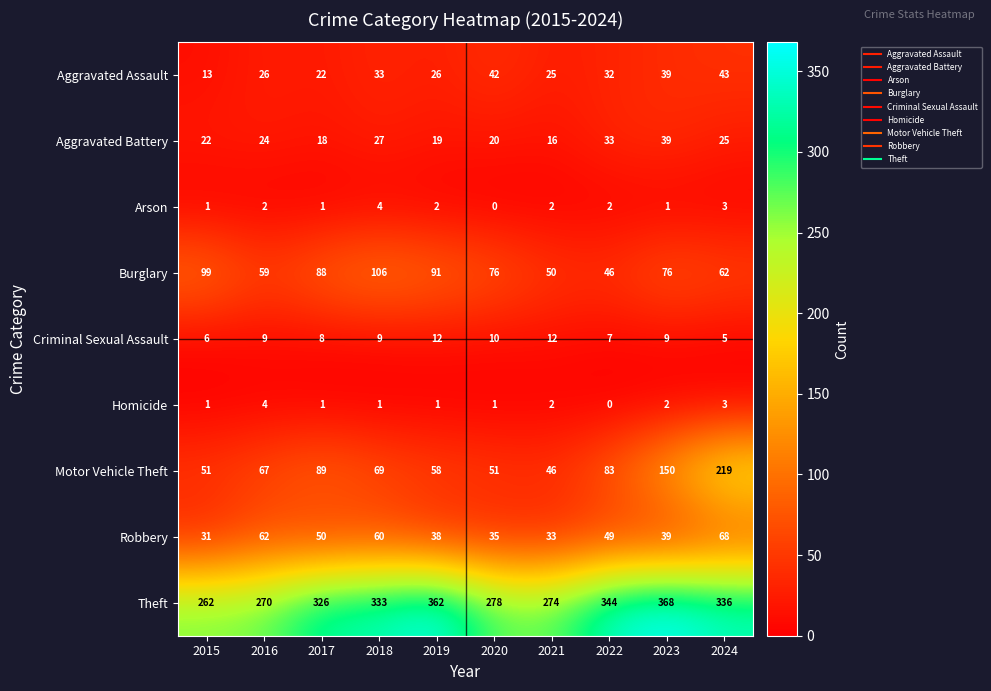

Which category has the lowest value in the Criminal Sexual Assault series?

2024